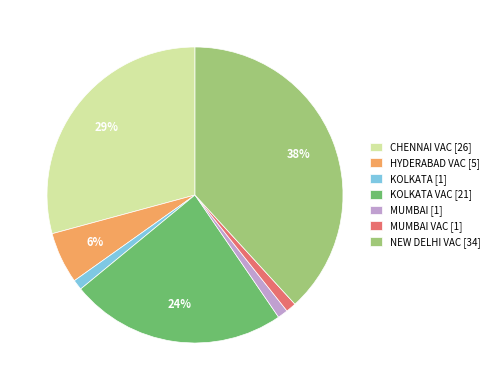

The MUMBAI VAC [1] slice represents 11% of the pie. True or false?

False